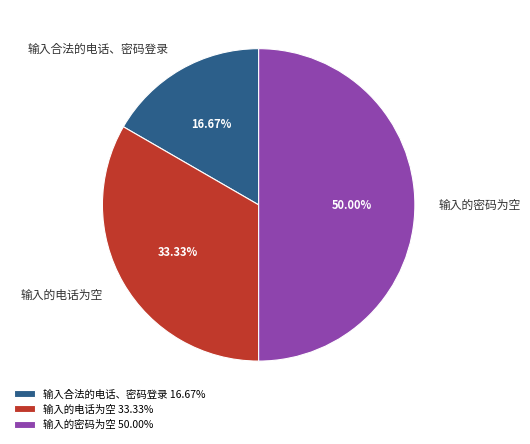

To the nearest percent, what portion does 输入的密码为空 represent?

50%